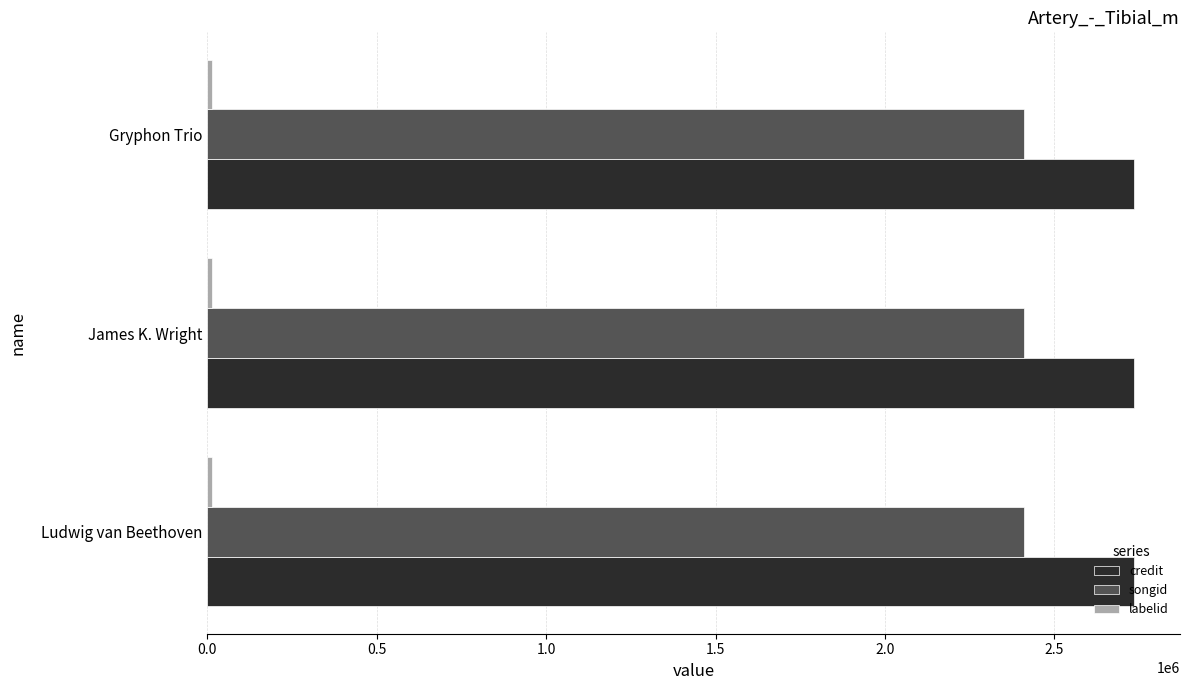

What is the maximum value for credit?

2733847